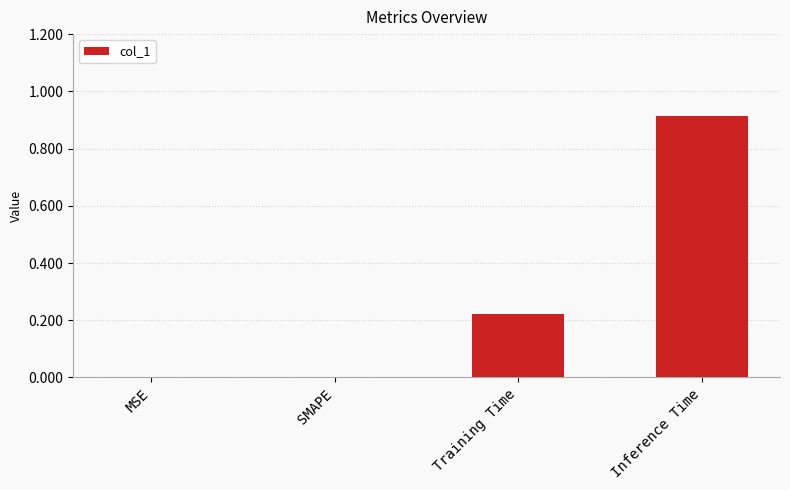

What is the sum of all values?

1.1